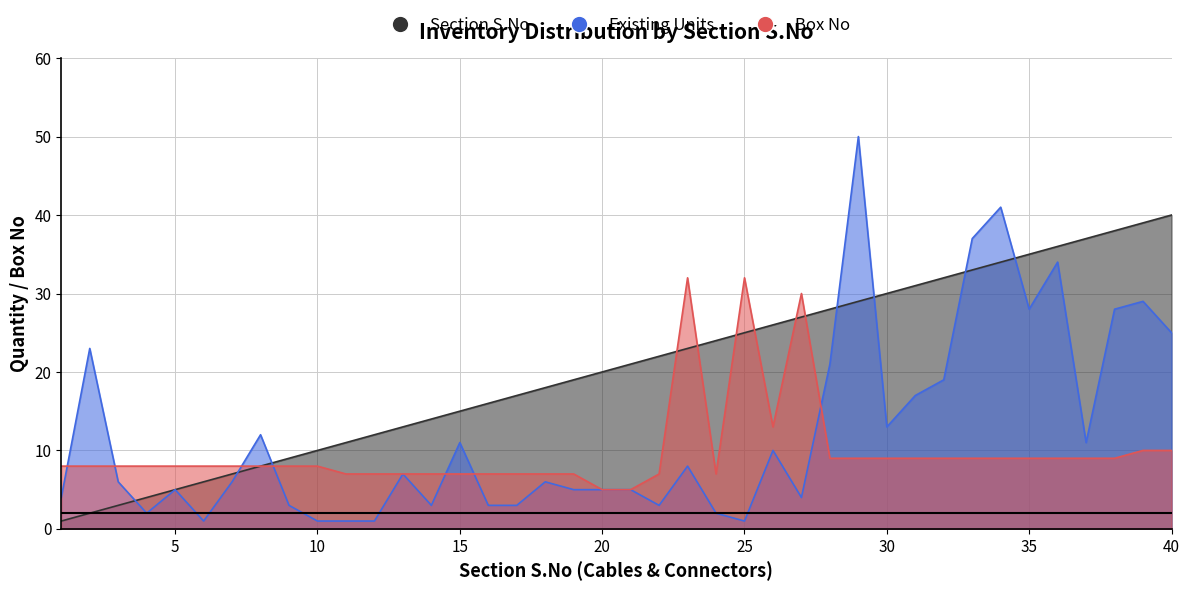

The Box No series shows 7 at 21. True or false?

False